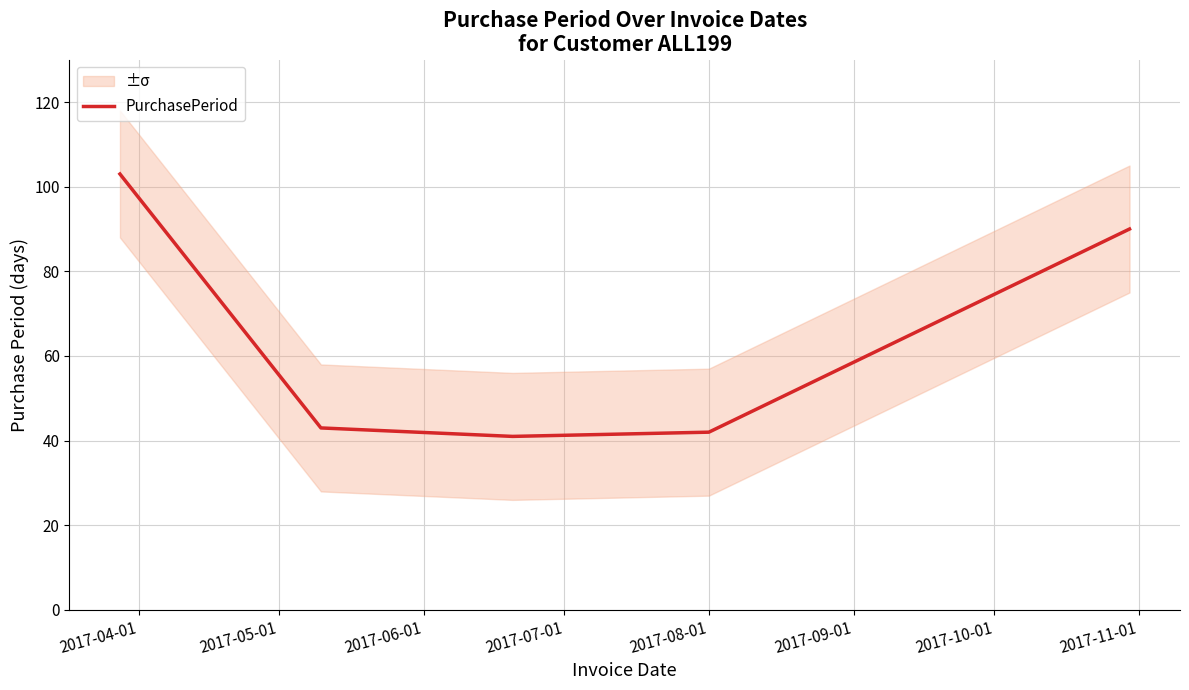

How many data points are less than 43?

2